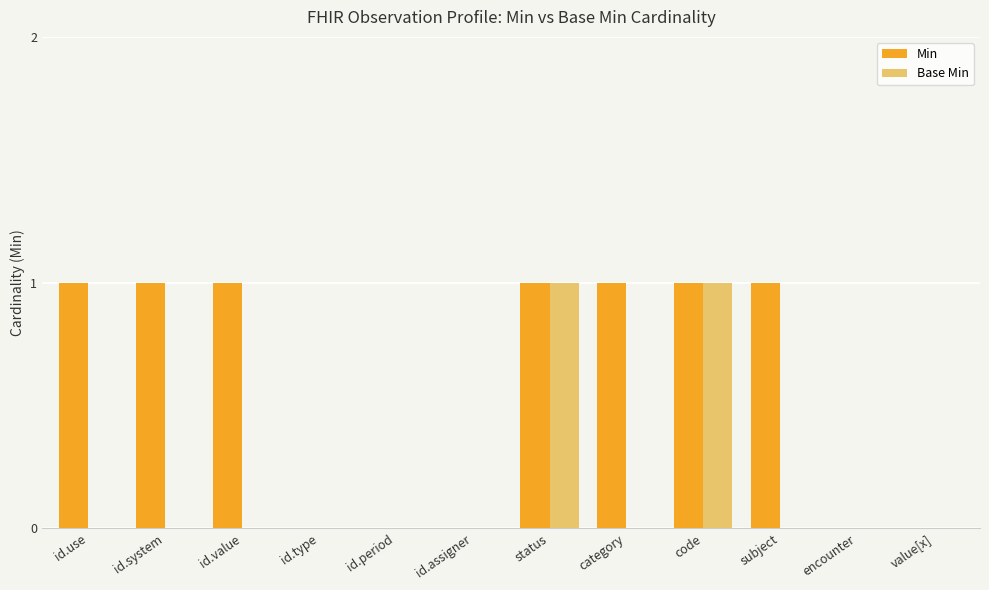

Is it true that Min equals 0 at id.use?

False